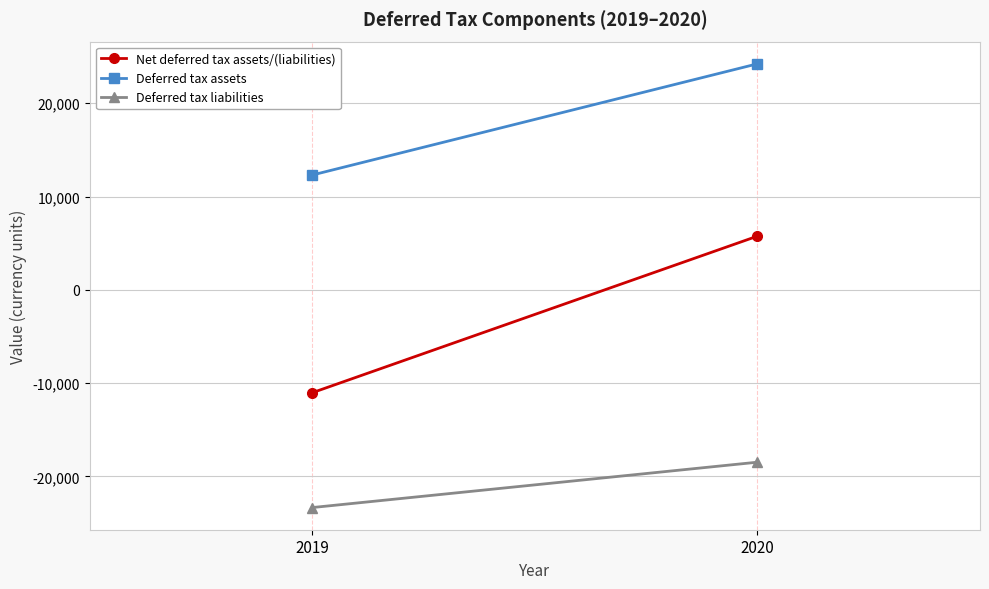

Which label corresponds to the largest value in the chart?

2020